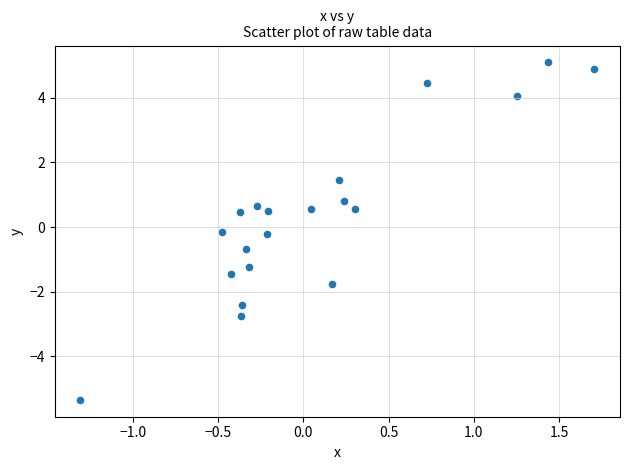

What is the range of X values (max minus min)?

3.0